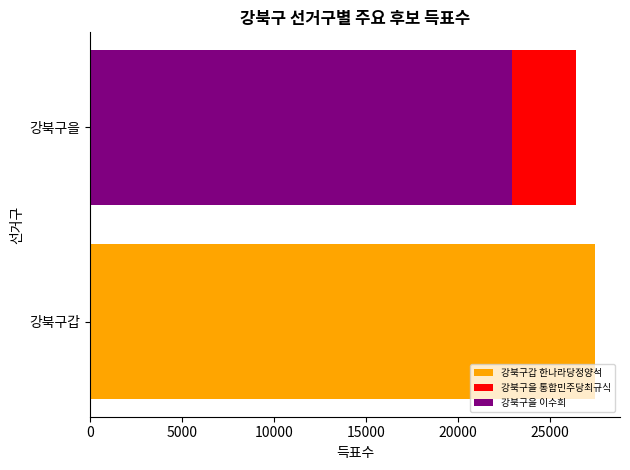

List the series in order of their peak value, lowest first.

강북구을 이수희, 강북구을 통합민주당최규식, 강북구갑 한나라당정양석